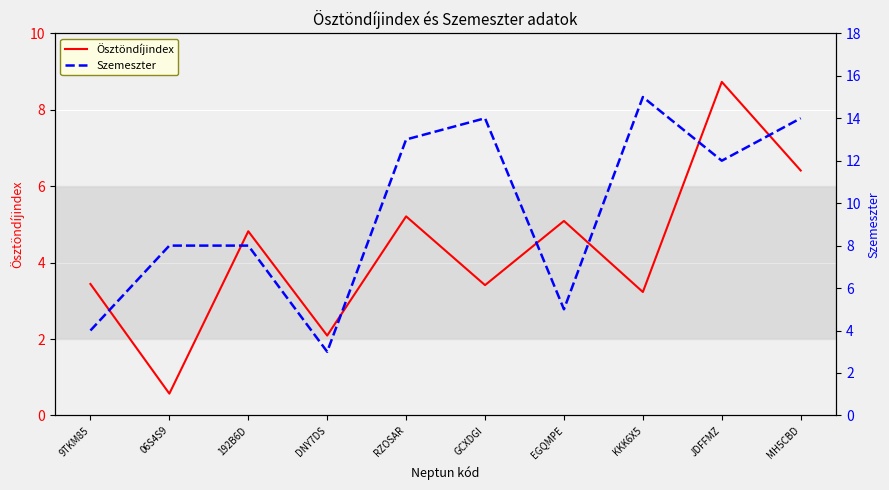

What is the maximum value shown in the chart?

15.0